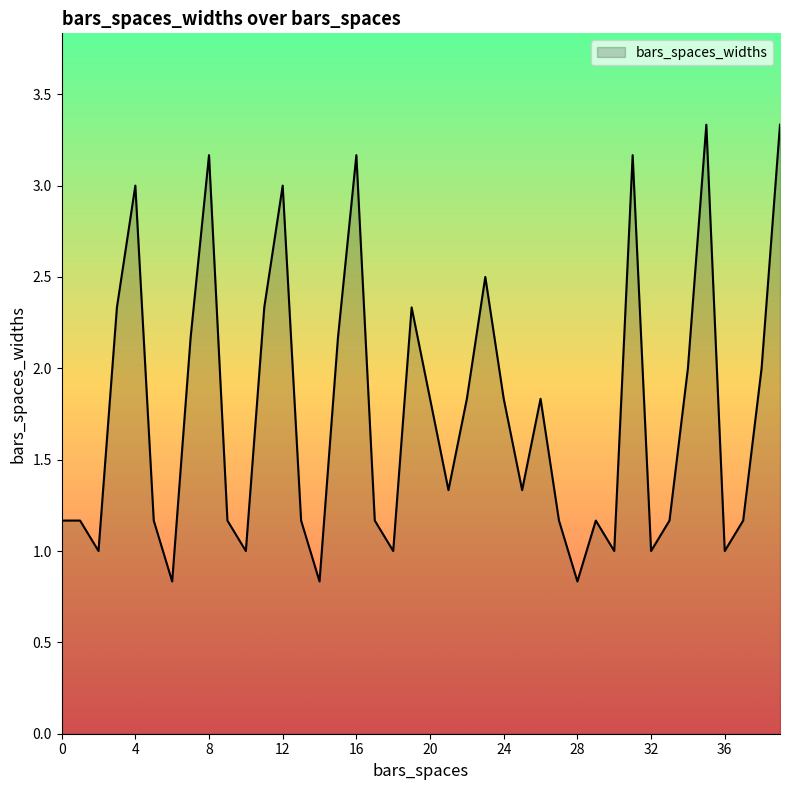

What is the minimum value shown in the chart?

0.8